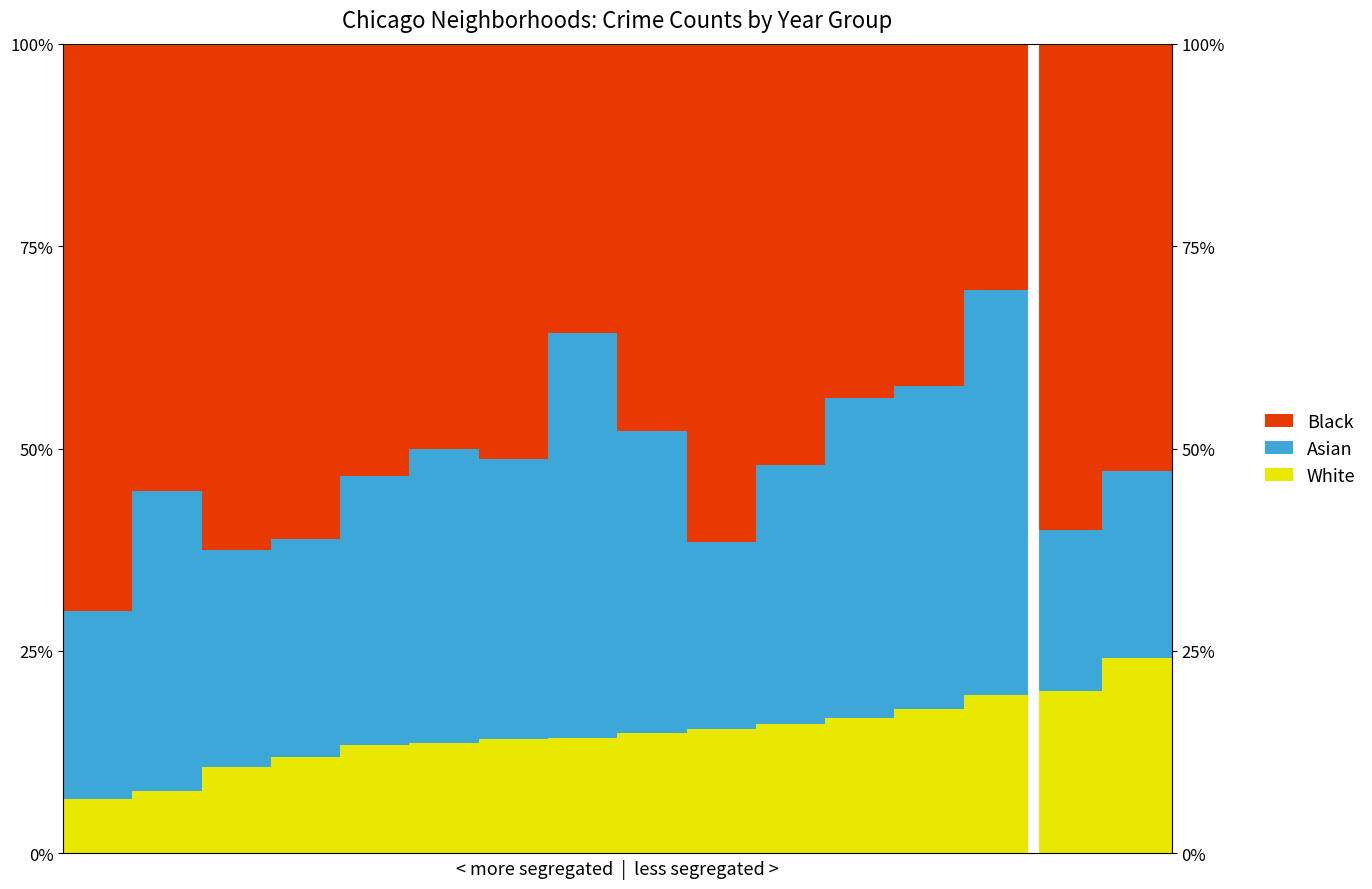

Count the number of data series in this chart.

3